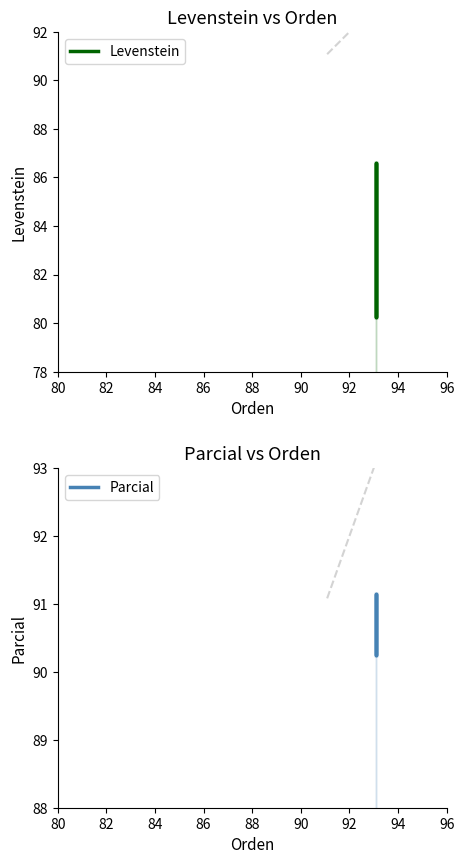

What is the smallest value displayed?

80.2